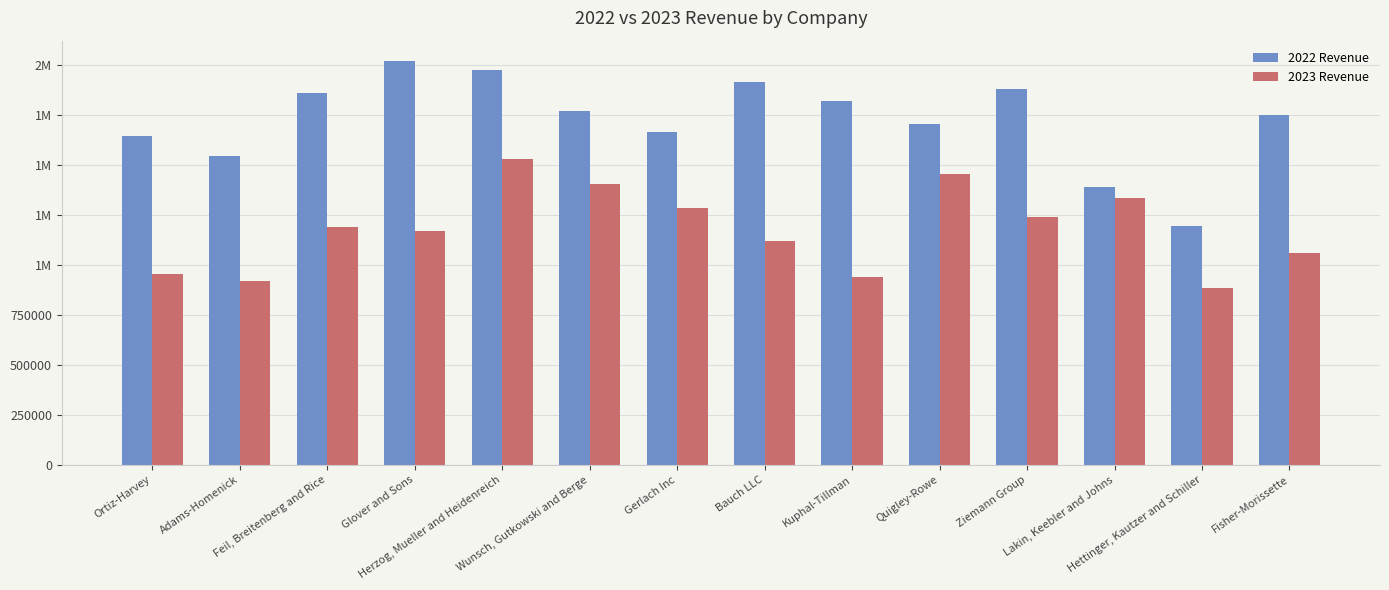

What is the maximum value shown in the chart?

2022178.9